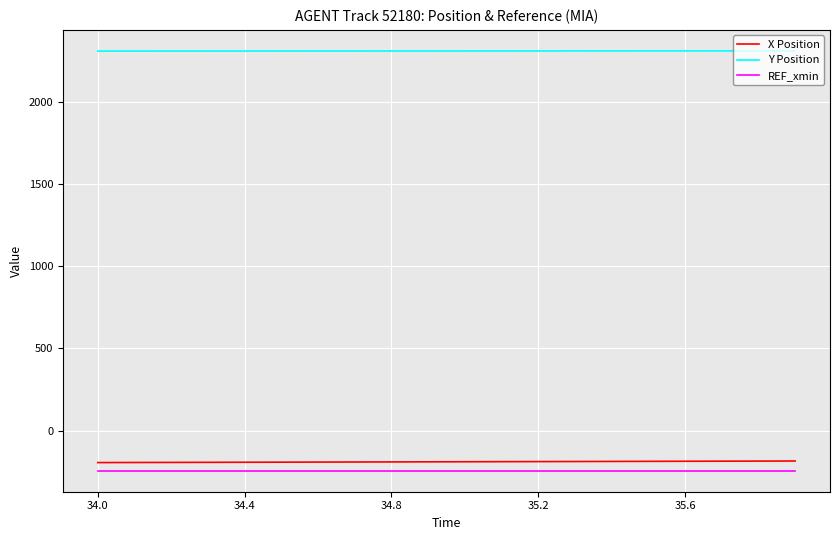

True or false: REF_xmin and Y Position cross at least once.

False